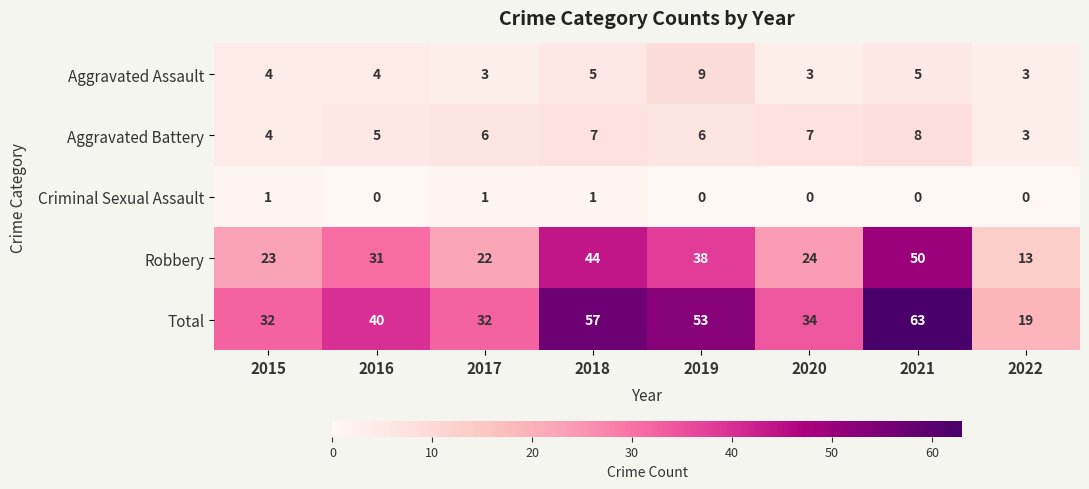

What is the approximate value of Aggravated Assault at 2016?

4